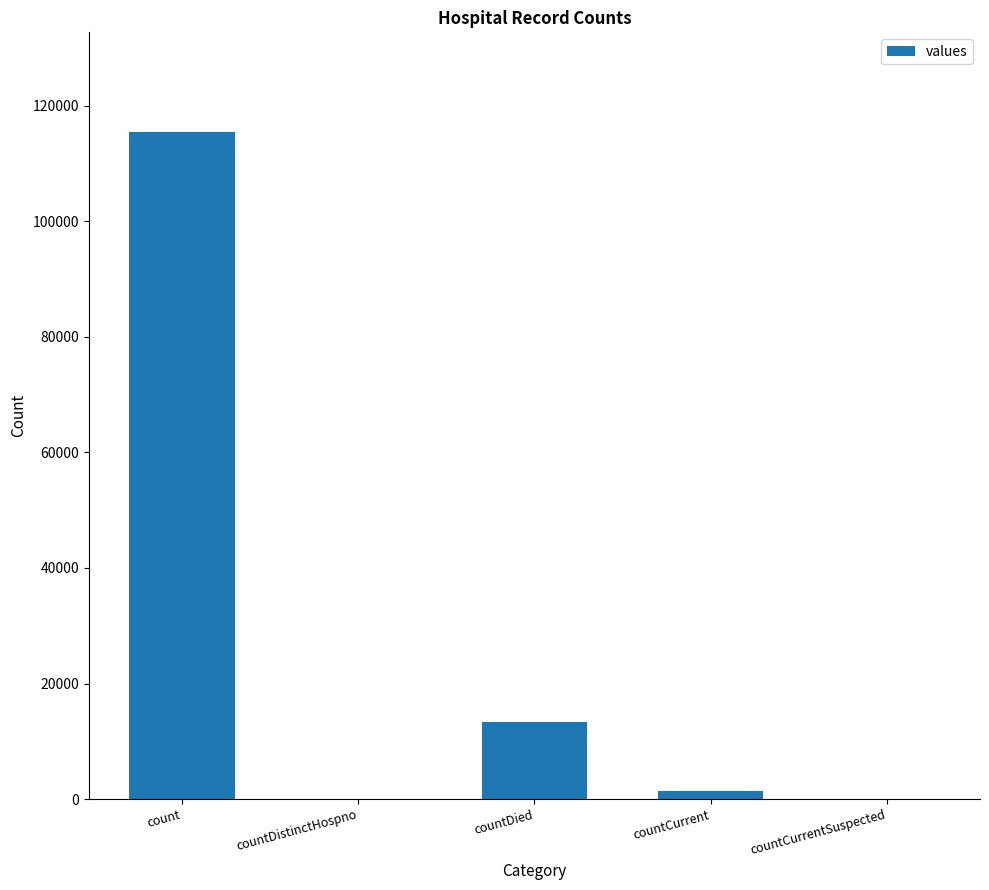

What is the change in value from count to countDistinctHospno?

-115379